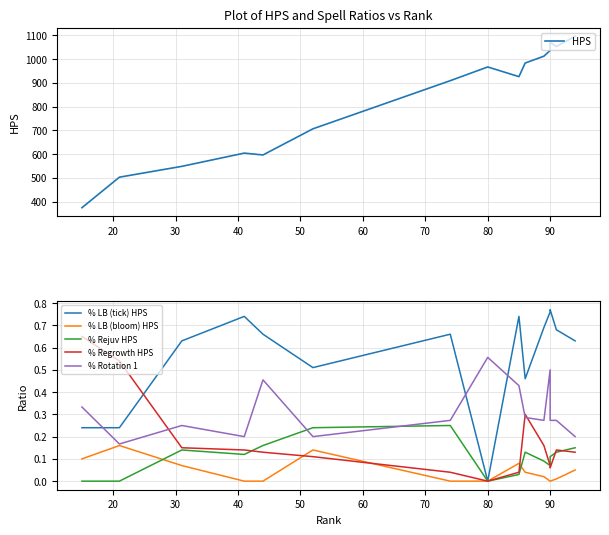

What is the difference between the second highest and minimum values in the % Regrowth HPS series?

0.5